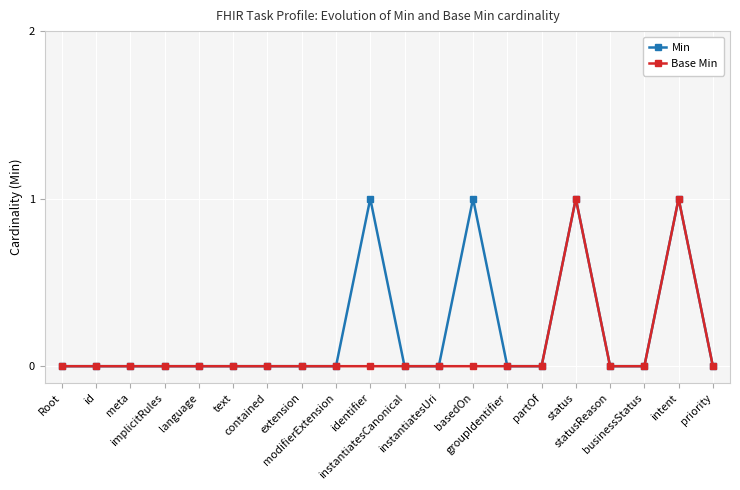

What is the sum of all Min values?

4